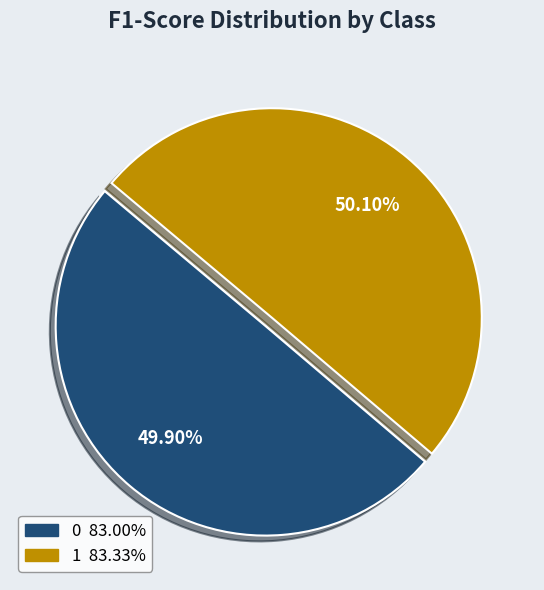

What is the total percentage of 1 and 0?

100.0%